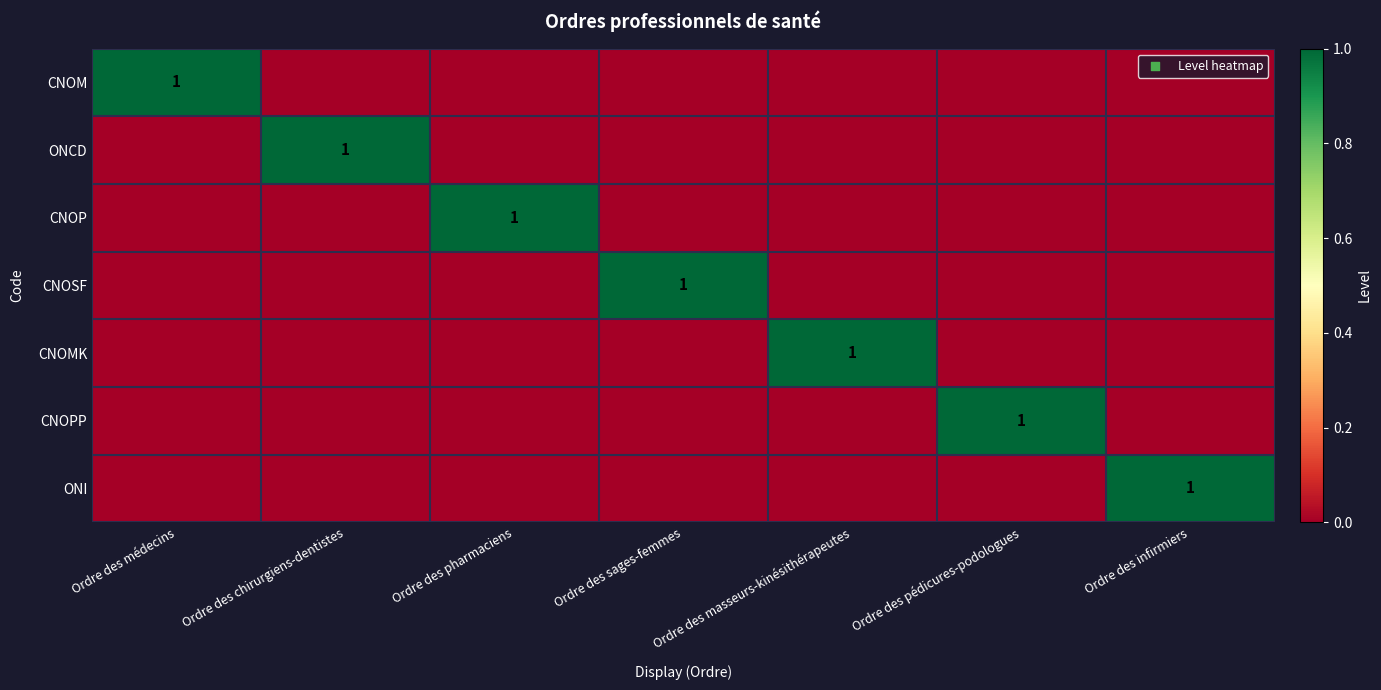

Is the value of ONI at Ordre des sages-femmes greater than the value of CNOM at Ordre des infirmiers?

No